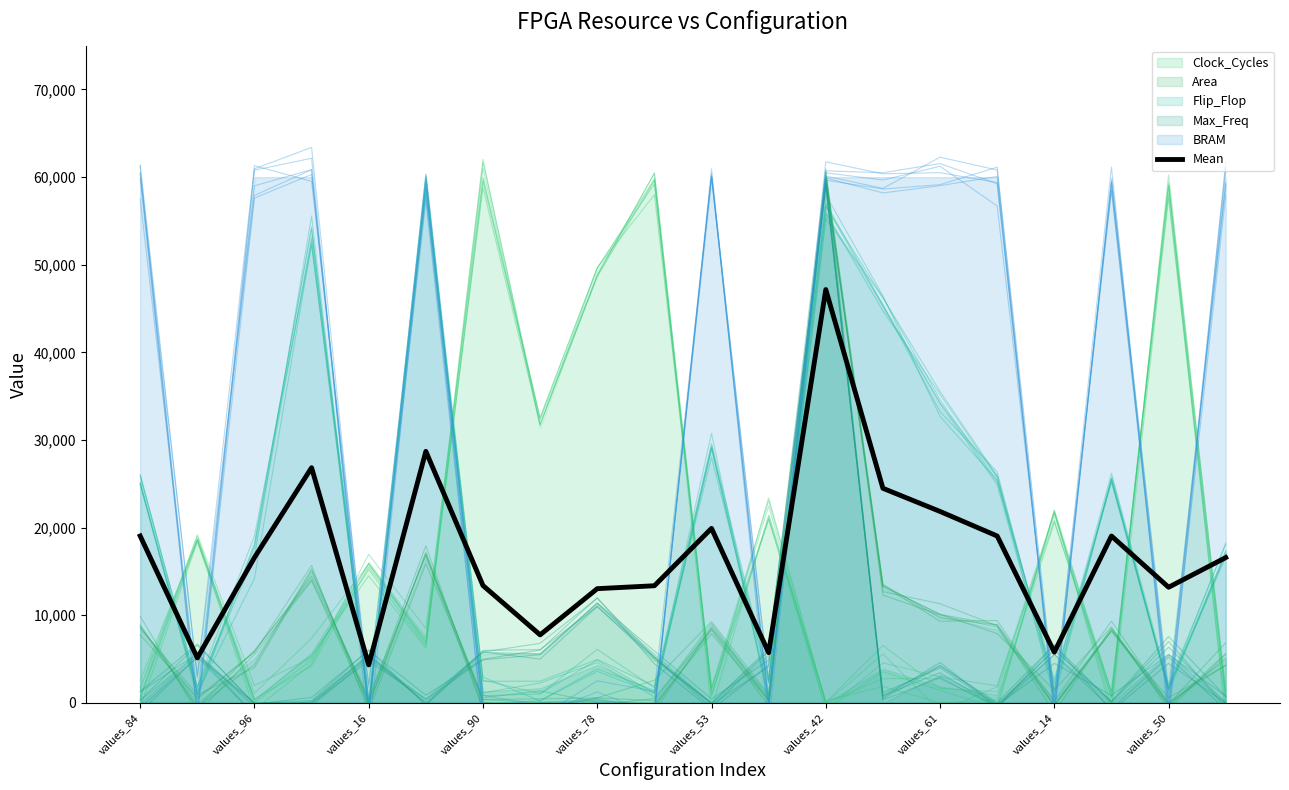

What is the highest value of the Mean series?

47167.6